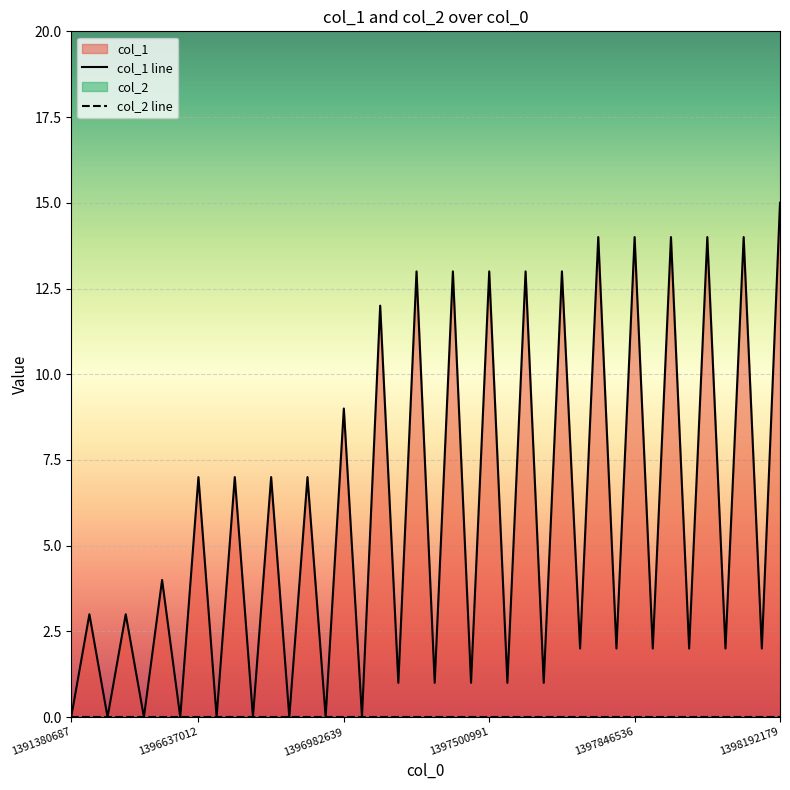

How many values are above zero?

31